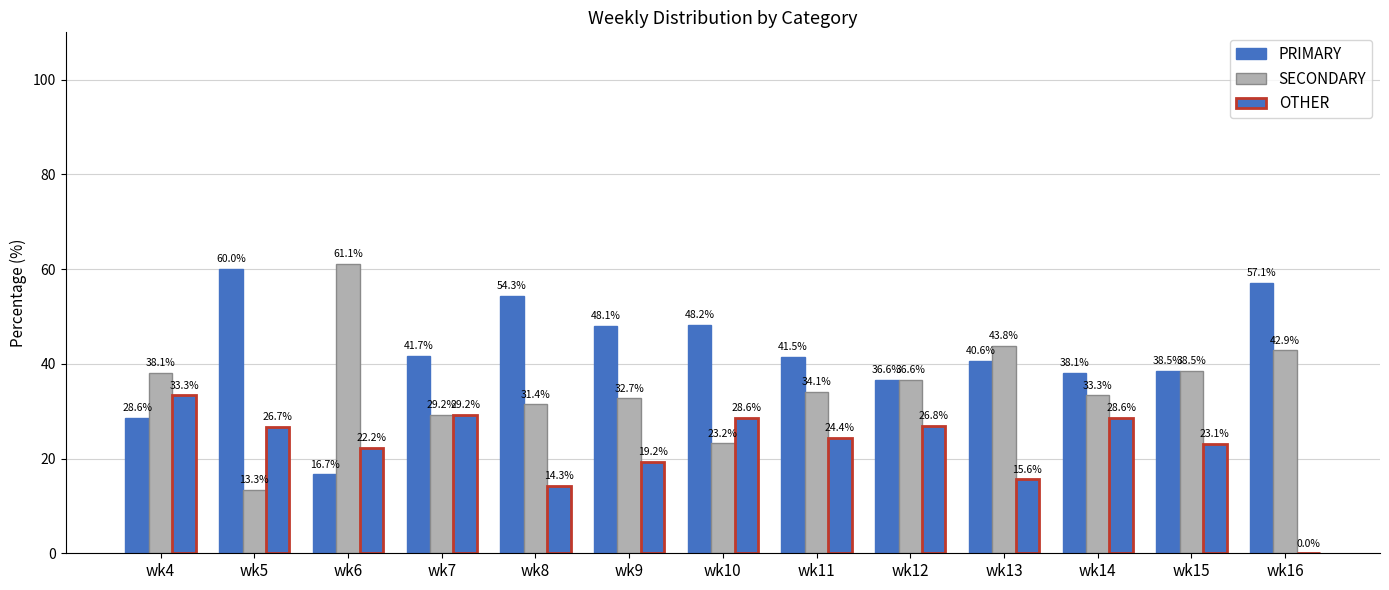

Reading left to right, transcribe all the data shown in this chart.

PRIMARY: 28.6	60.0	16.7	41.7	54.3	48.1	48.2	41.5	36.6	40.6	38.1	38.5	57.1
SECONDARY: 38.1	13.3	61.1	29.2	31.4	32.7	23.2	34.1	36.6	43.8	33.3	38.5	42.9
OTHER: 33.3	26.7	22.2	29.2	14.3	19.2	28.6	24.4	26.8	15.6	28.6	23.1	0.0